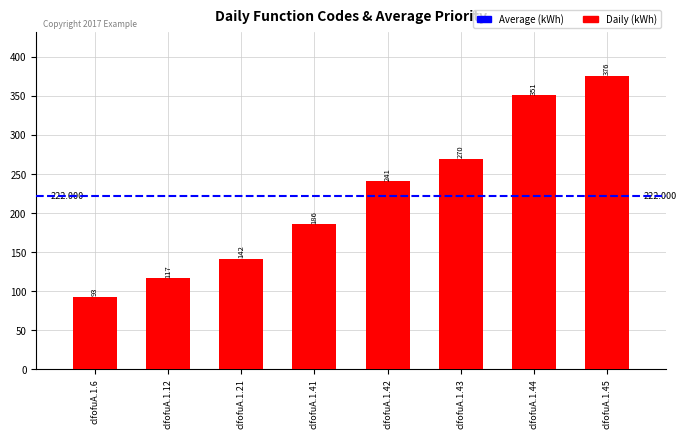

List the labels in order of value, largest first.

clfofuA.1.45, clfofuA.1.44, clfofuA.1.43, clfofuA.1.42, clfofuA.1.41, clfofuA.1.21, clfofuA.1.12, clfofuA.1.6